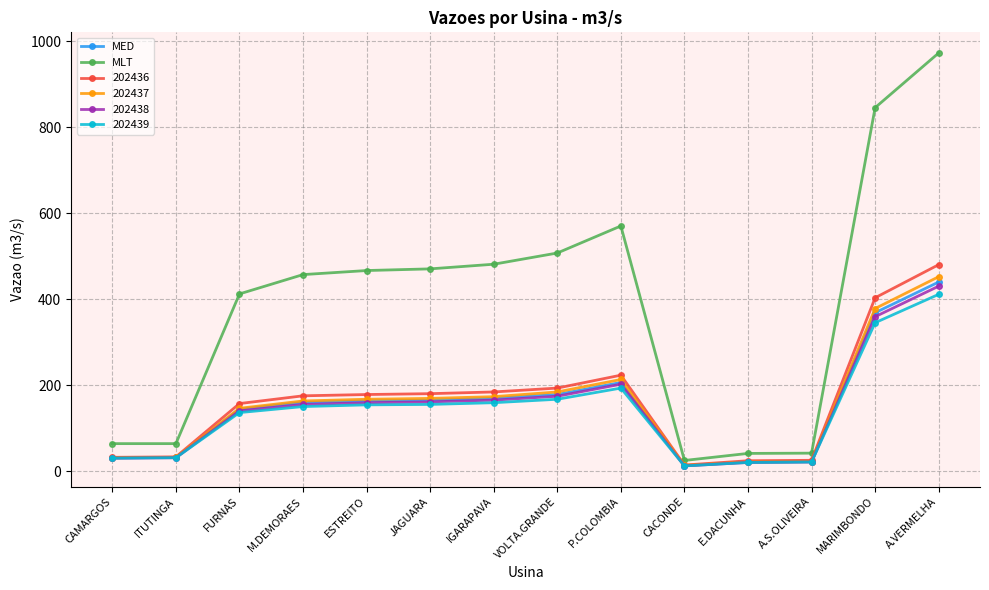

True or false: MED and MLT intersect in this chart.

False